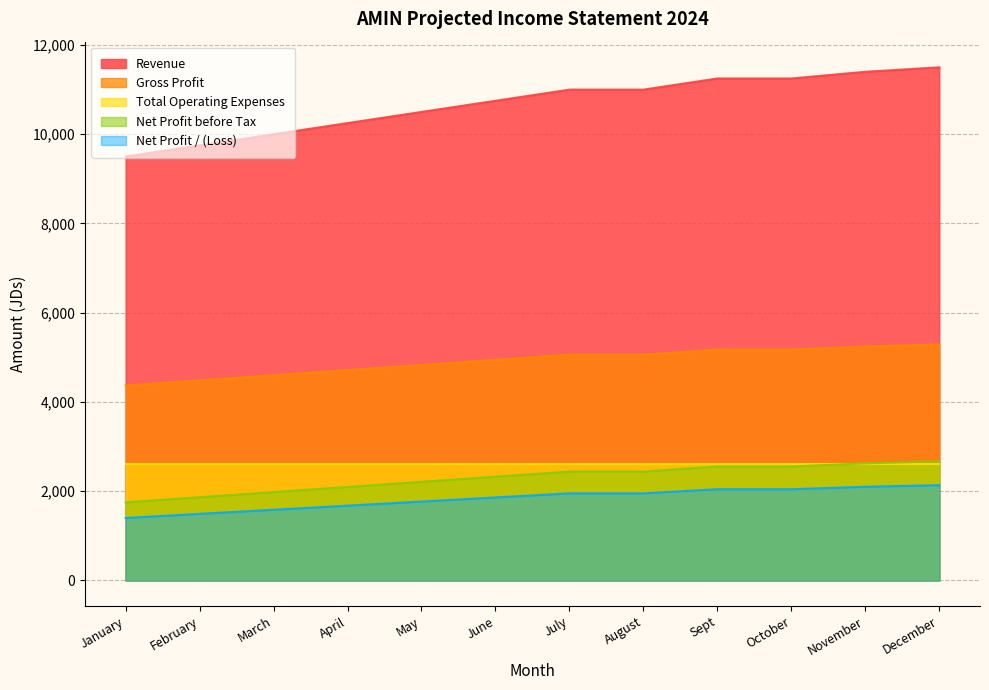

How many data points in Gross Profit are less than 5060?

6